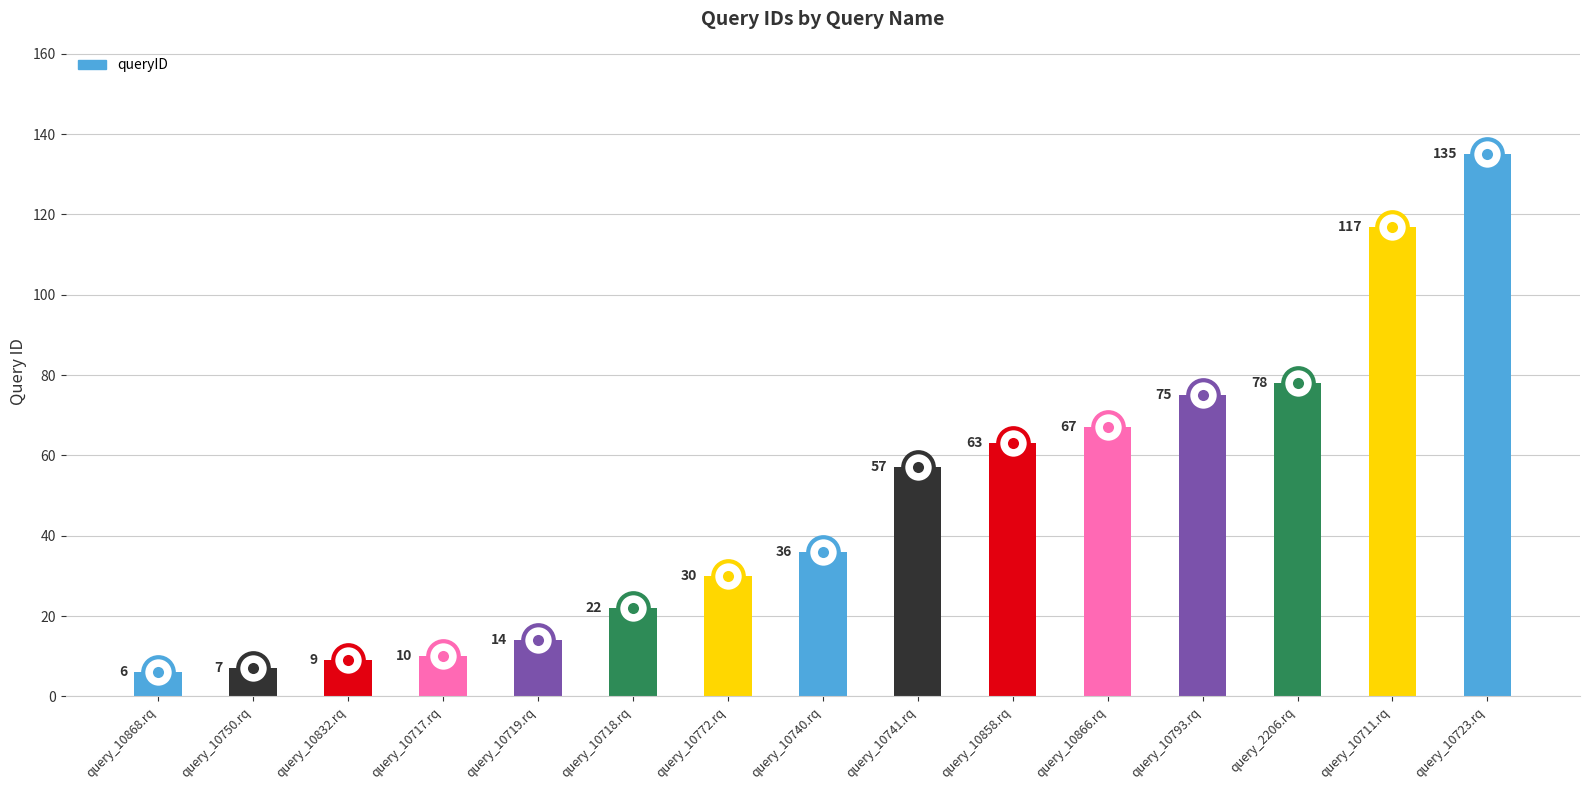

Between query_2206.rq and query_10717.rq, which is larger?

query_2206.rq